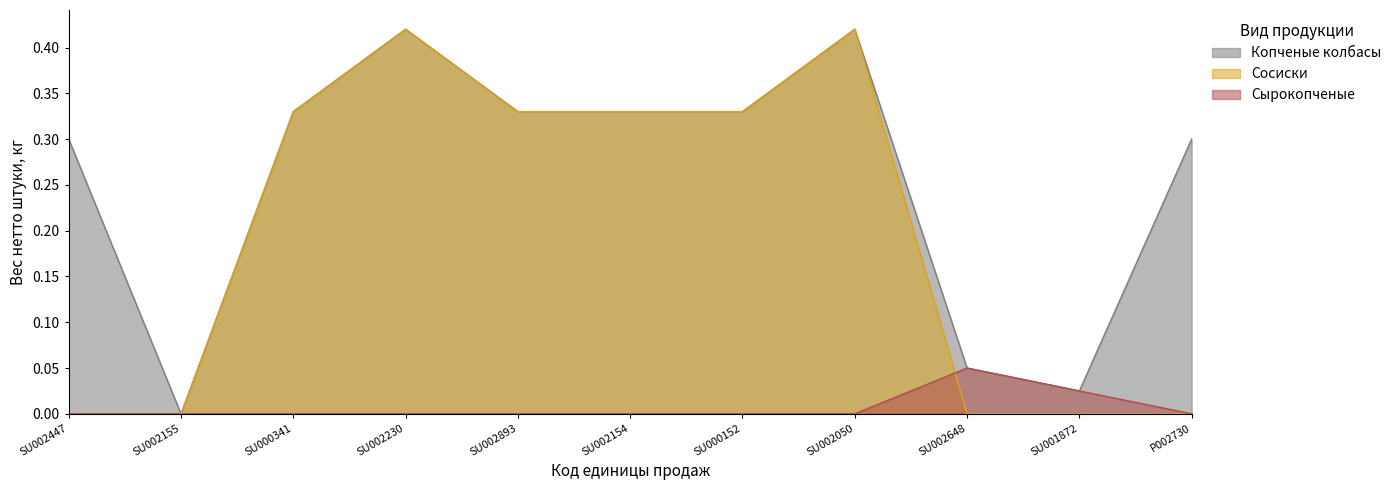

What is the label of the 7th point from the left?

SU000152